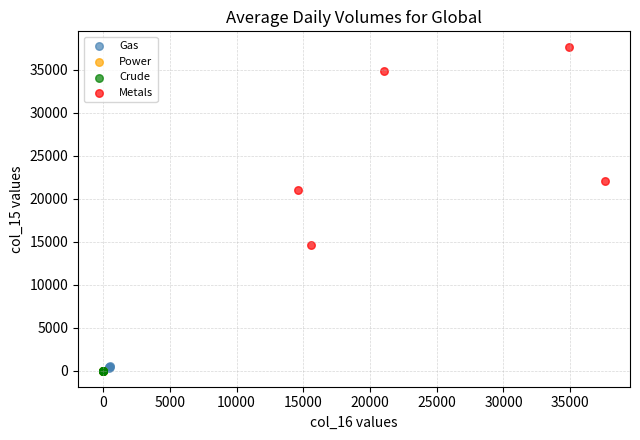

Which series reaches the maximum Y coordinate?

Metals